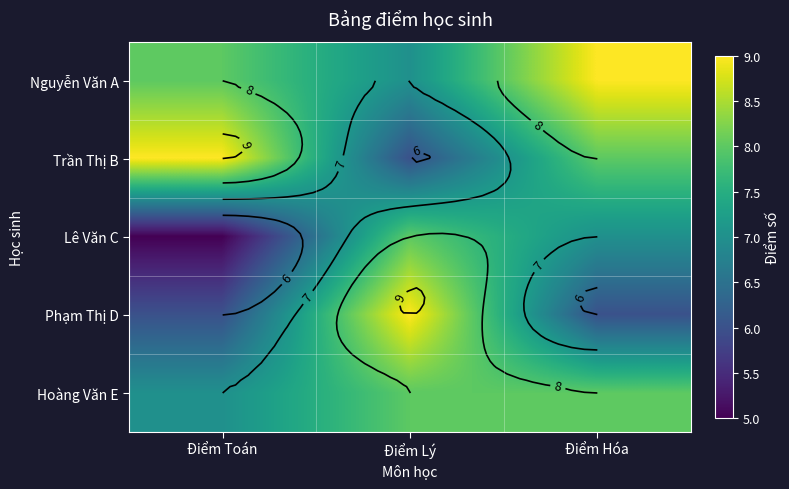

What is the spread (max minus min) of values at Điểm Lý?

3